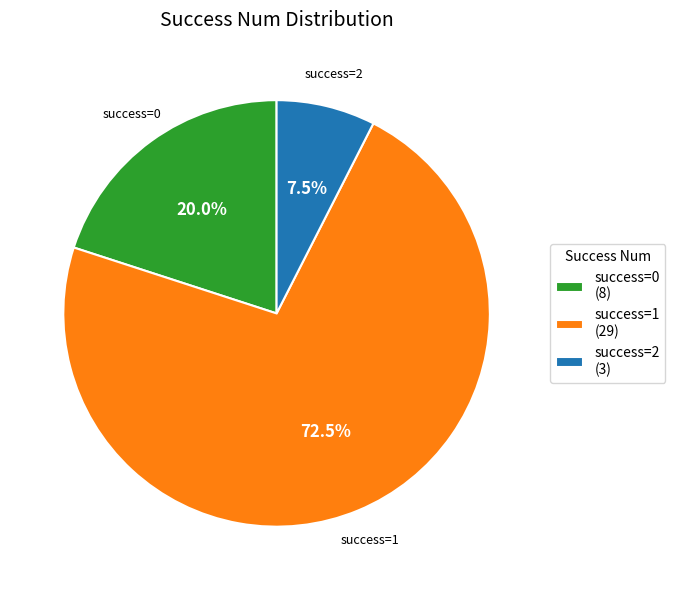

Which slice is the smallest?

success=2 (3)